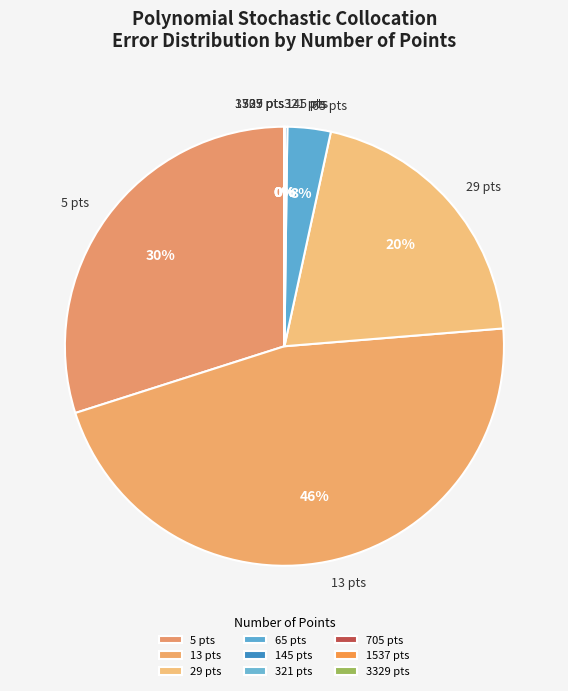

Combined, what portion of the pie is 1537 pts and 65 pts?

3.2%